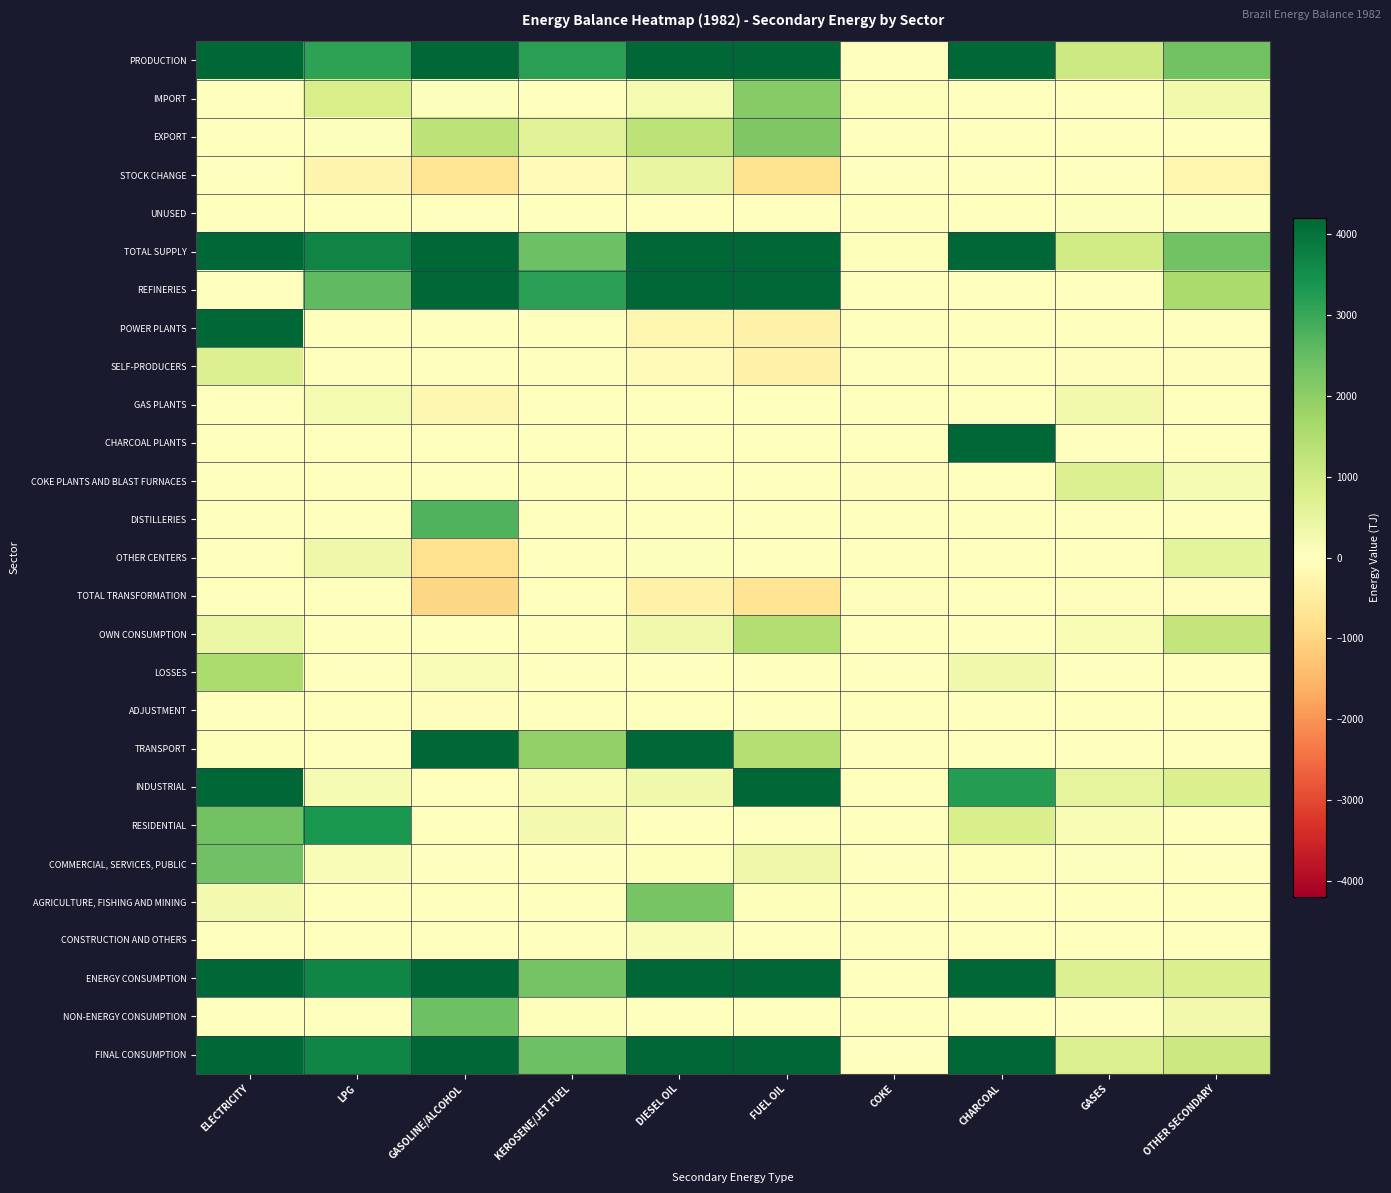

What is the minimum value shown in the chart?

-961.7